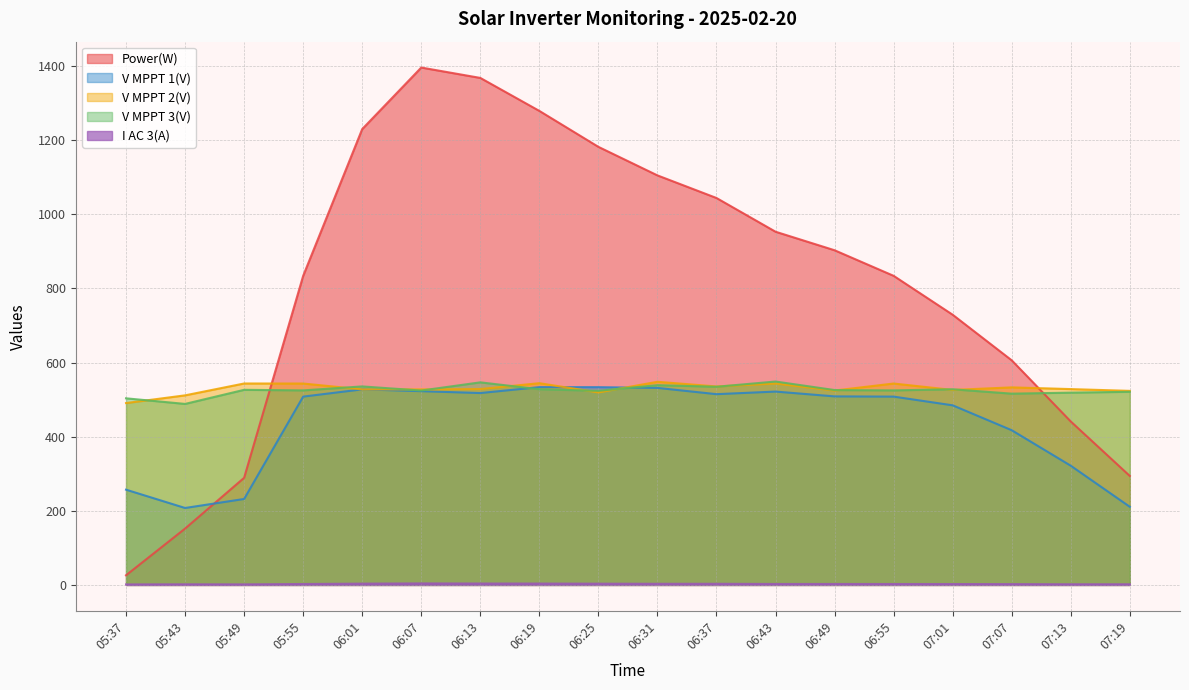

What are all the series names shown in the legend?

Power(W), V MPPT 1(V), V MPPT 2(V), V MPPT 3(V), I AC 3(A)